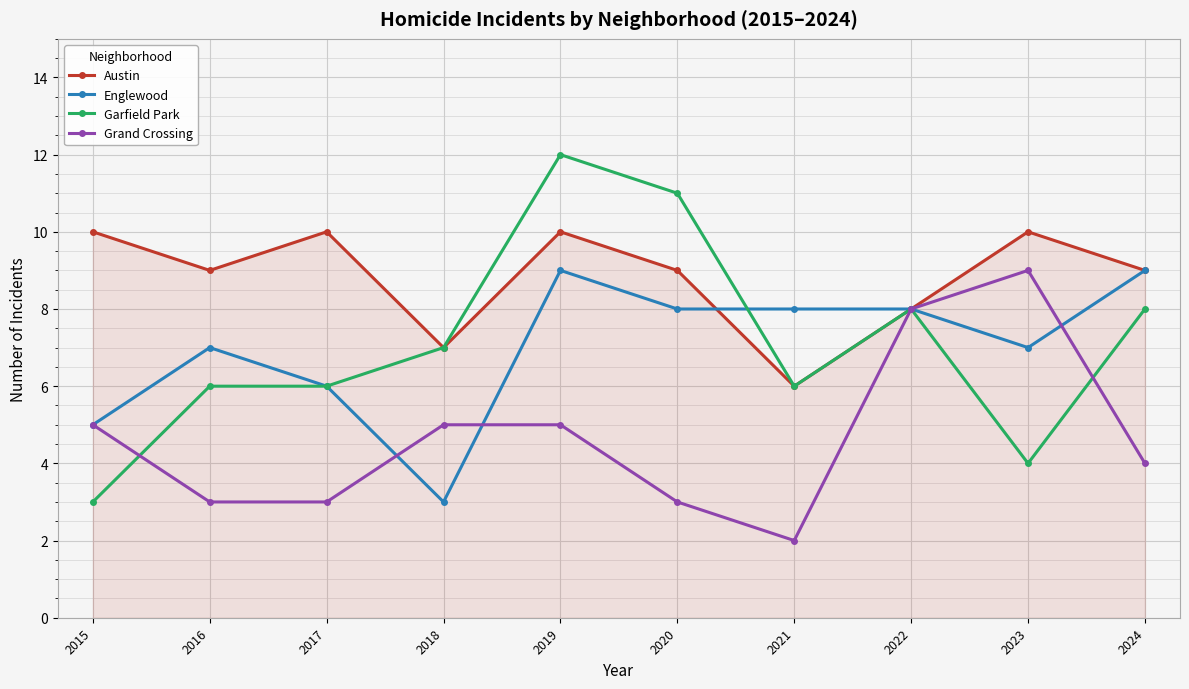

How many values in the Garfield Park series are below 7?

5